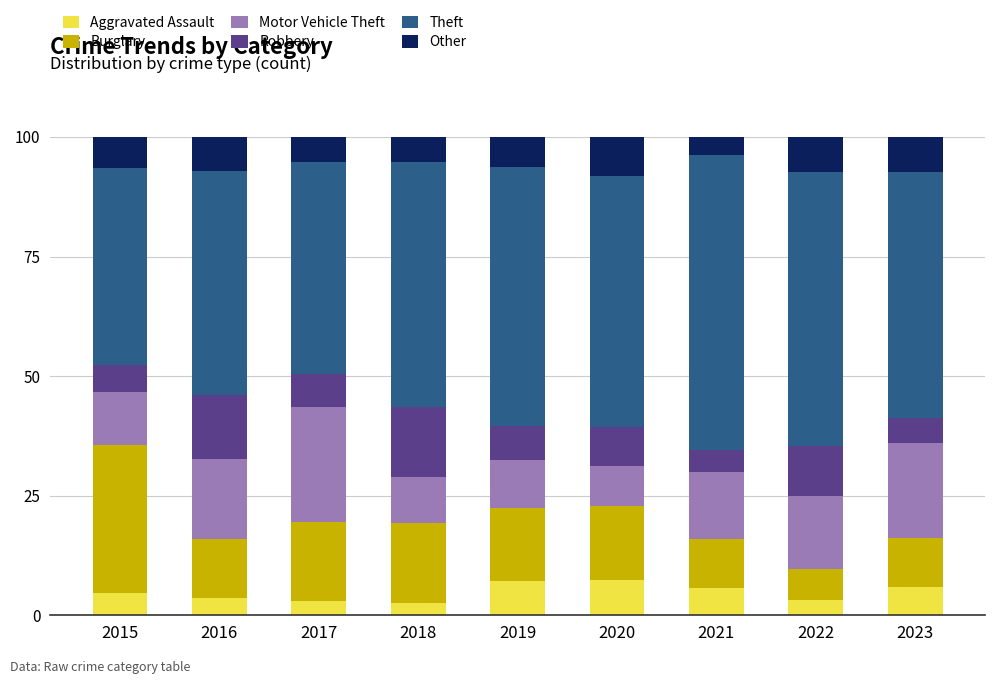

What is the total value across all series at 2023?

100.0